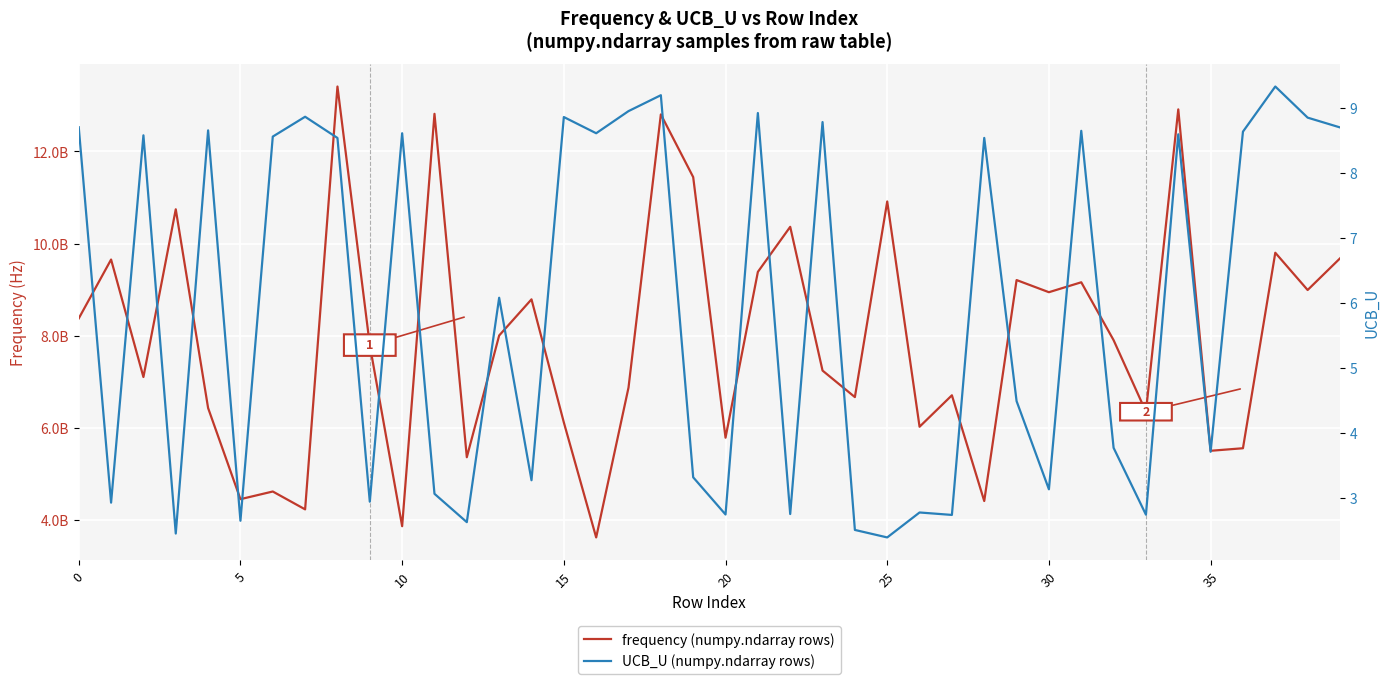

Reading left to right, what are all the values shown in this chart?

frequency (numpy.ndarray rows): 8377120118.0	9655297020.2	7105353064.7	10745355731.9	6432790204.9	4454740269.2	4620896143.0	4233316405.1	13410223949.6	7798460562.7	3867695498.8	12817468408.9	5364968822.1	8006773926.6	8791149464.7	6120276385.0	3624217065.9	6875959456.2	12804806293.1	11444440535.5	5788653283.8	9387086324.2	10365161845.9	7245356161.3	6669782747.9	10915382122.7	6026557494.0	6708980967.4	4413980404.6	9209900949.9	8946188037.4	9161752732.0	7905432988.0	6352358190.8	12914019033.7	5504719980.0	5559860082.4	9802579872.2	8994064493.4	9679706397.3
UCB_U (numpy.ndarray rows): 8.7	2.9	8.6	2.5	8.7	2.7	8.6	8.9	8.5	2.9	8.6	3.1	2.6	6.1	3.3	8.9	8.6	9.0	9.2	3.3	2.7	8.9	2.8	8.8	2.5	2.4	2.8	2.7	8.5	4.5	3.1	8.6	3.8	2.7	8.6	3.7	8.6	9.3	8.9	8.7